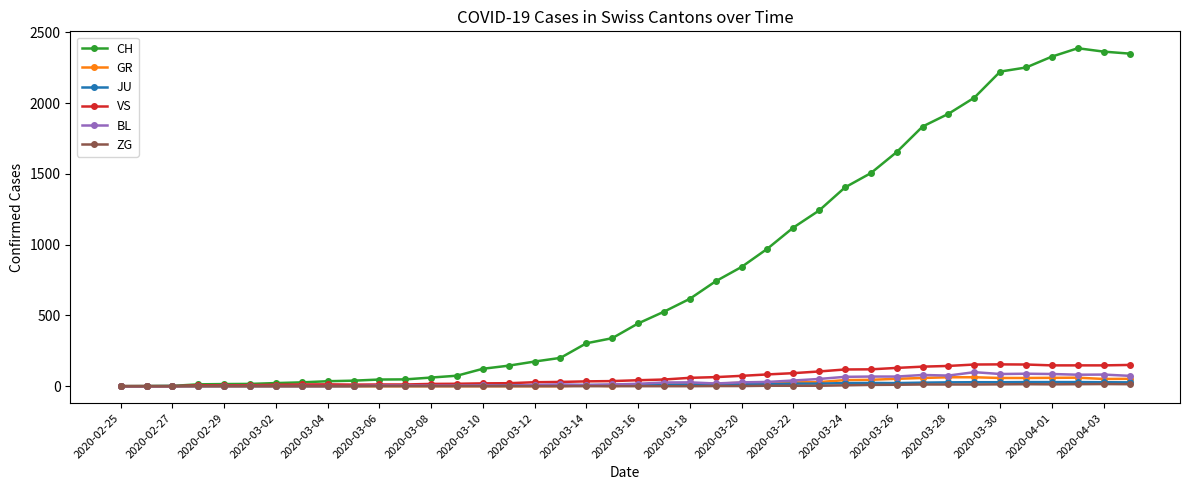

Which series has the widest spread of values?

CH